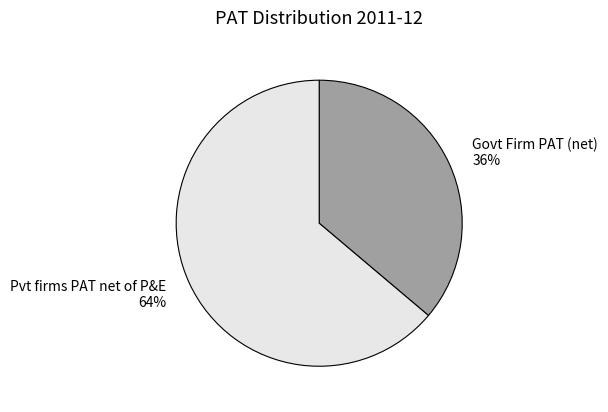

How many segments does this pie chart have?

2